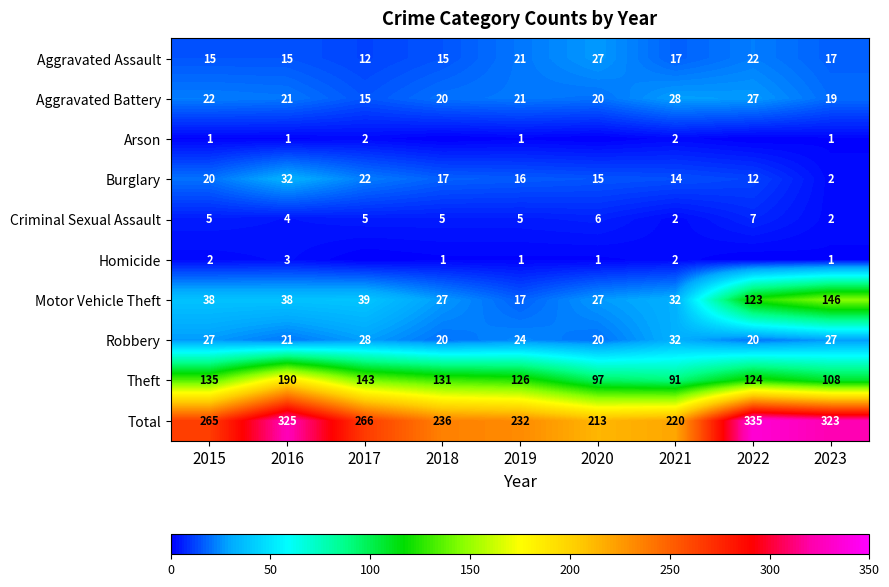

The Criminal Sexual Assault series shows 5 at 2017. True or false?

True